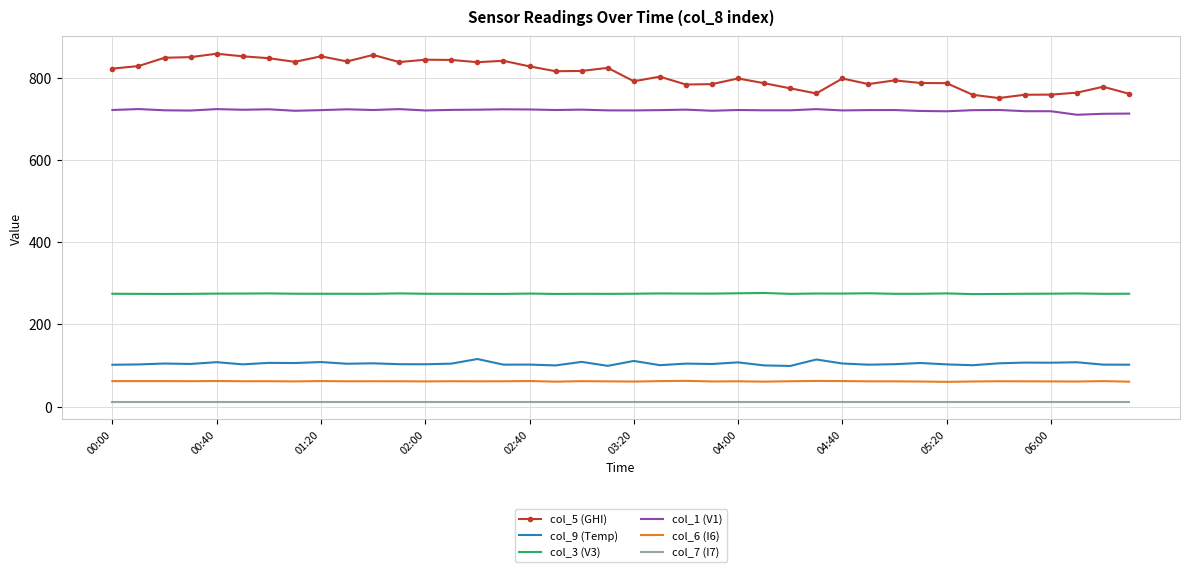

True or false: col_6 (I6) and col_3 (V3) intersect in this chart.

False